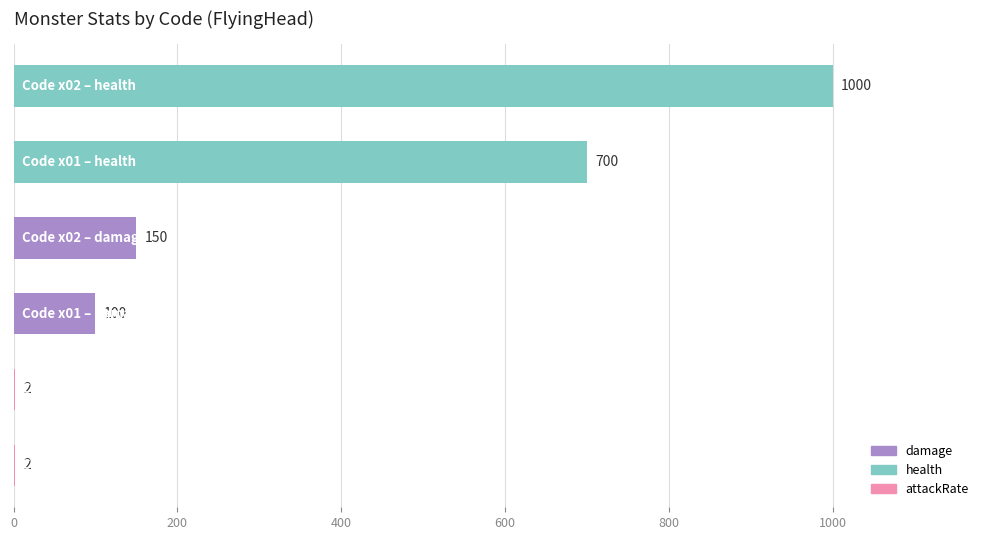

What is the maximum value shown in the chart?

1000